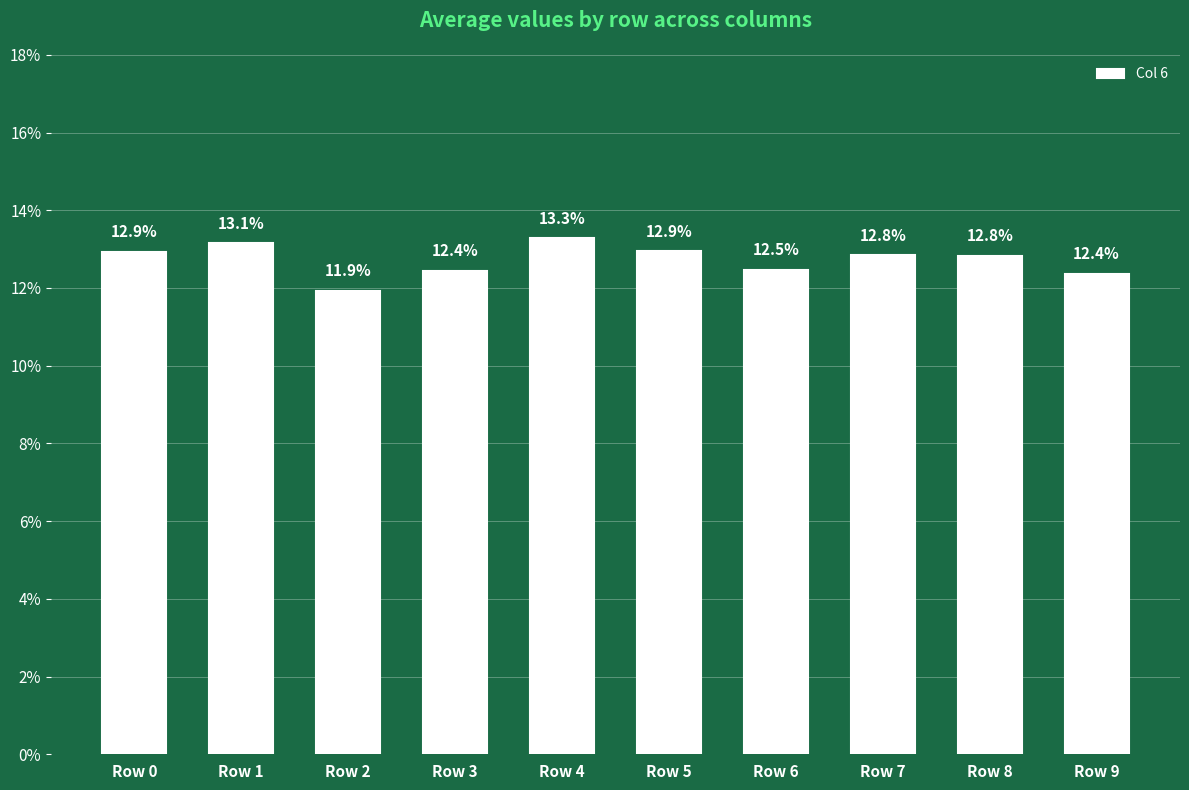

Does the chart contain any negative values?

No